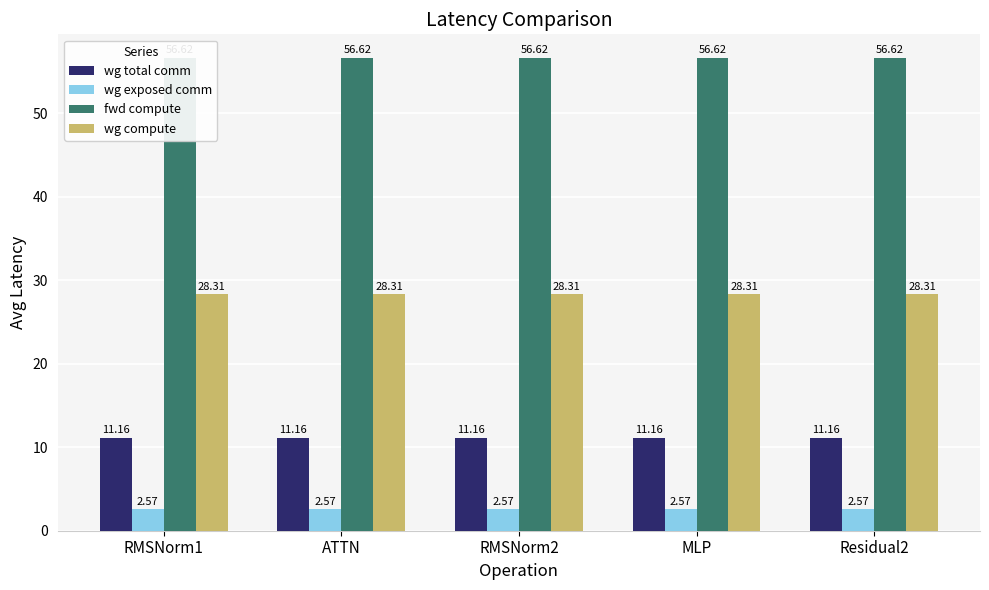

What is the spread (max minus min) of values at MLP?

54.0